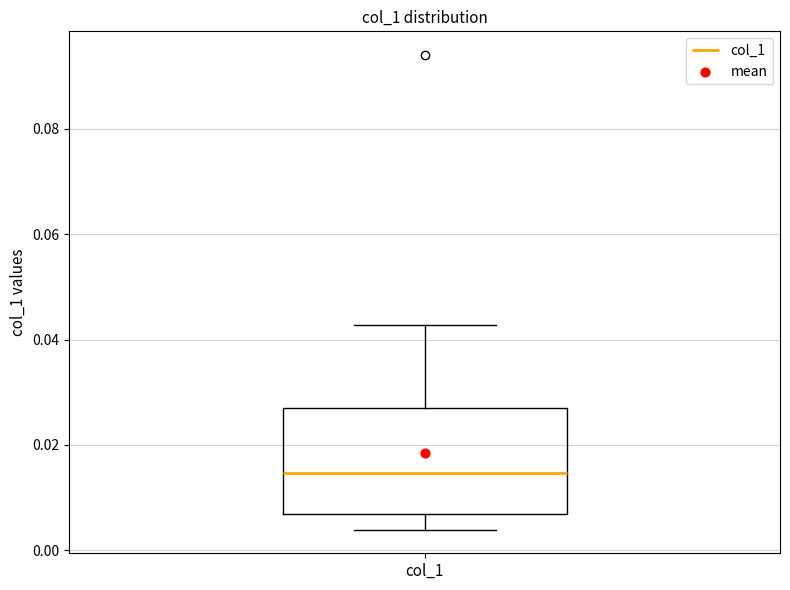

Where does the median line of the box for col_1 sit on the y-axis? The values are not printed on the chart, so give them approximately, as read against the axis.

0.014